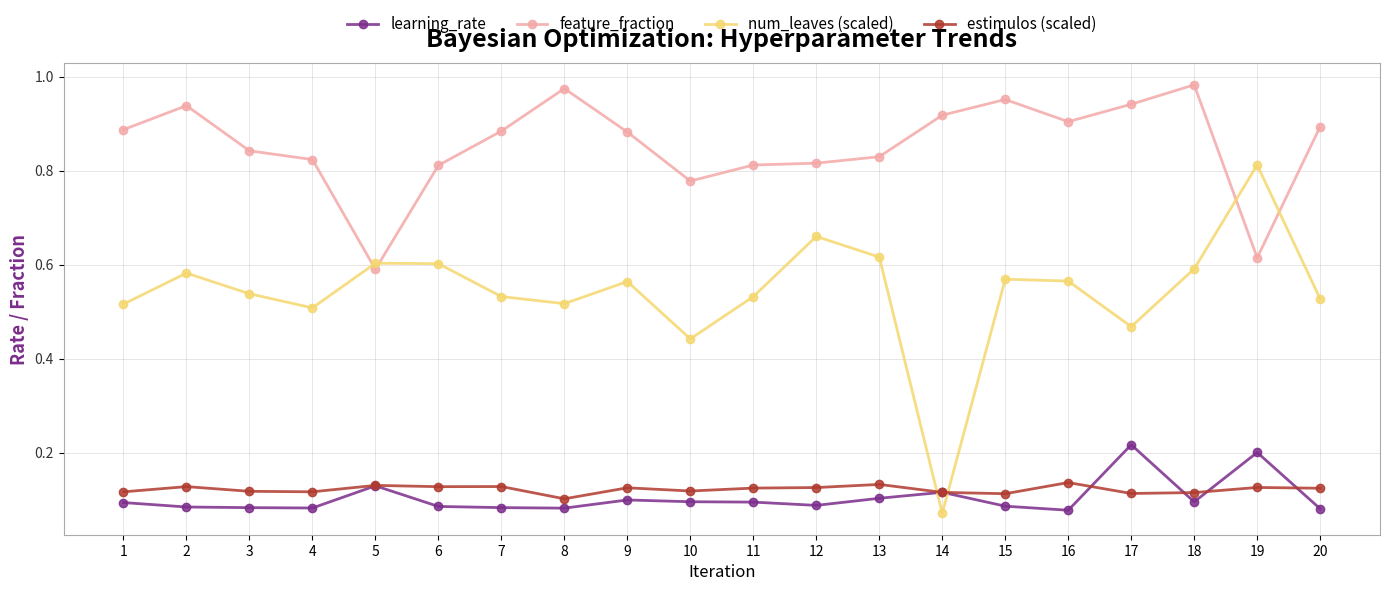

At which label does feature_fraction reach its minimum?

5